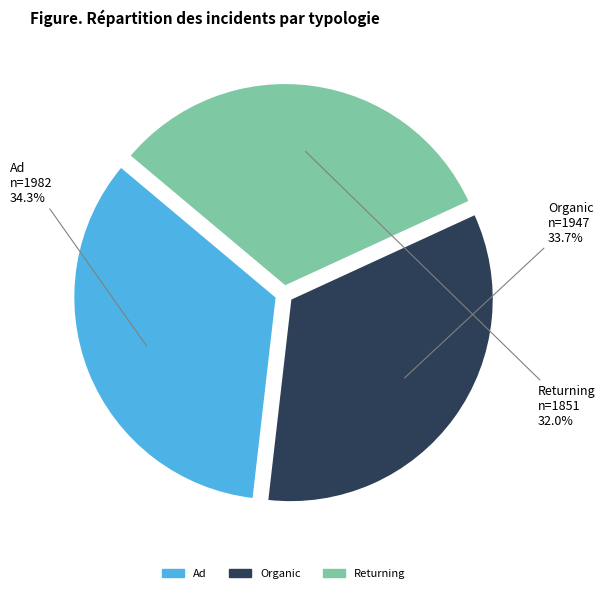

Rank the categories by value from lowest to highest.

Returning, Organic, Ad